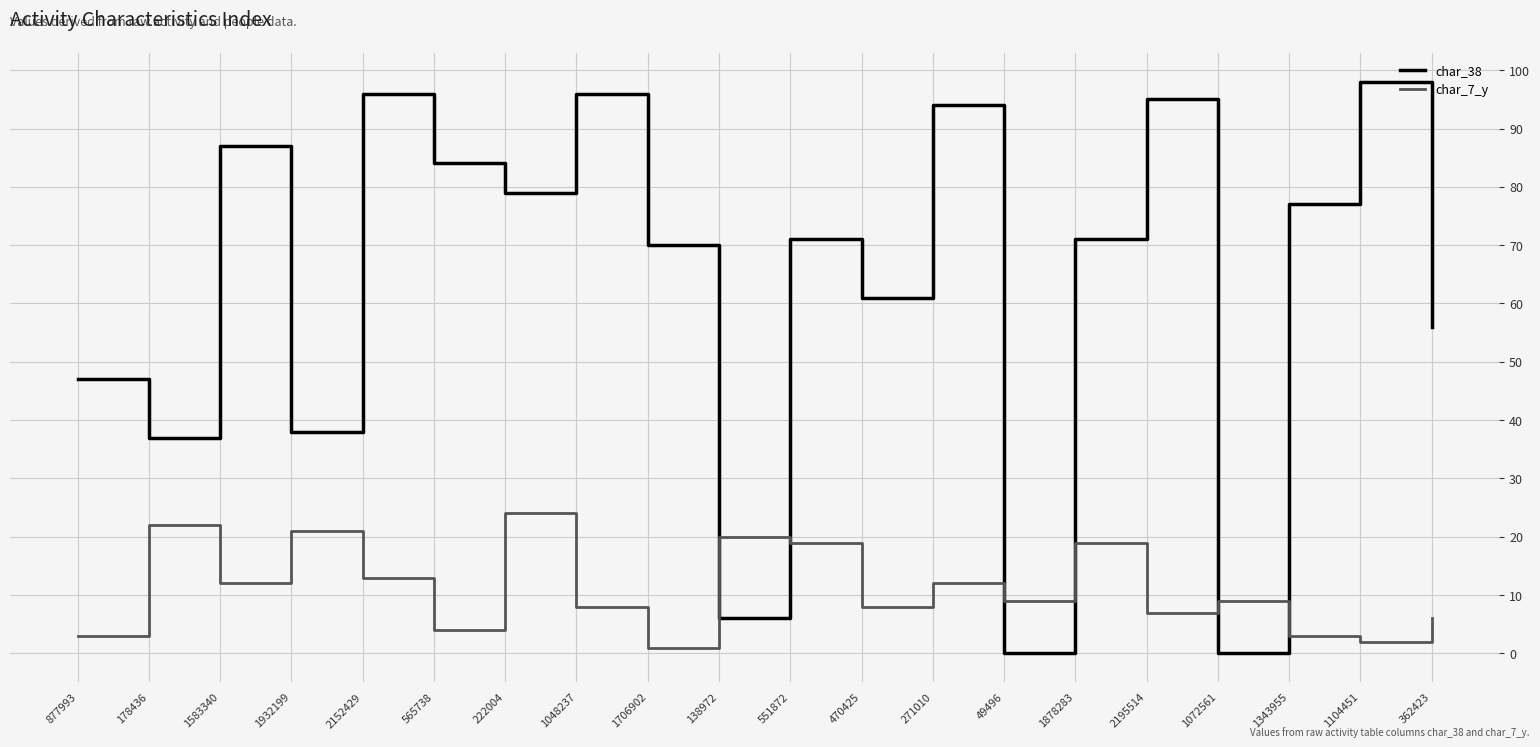

How many series are shown in this chart?

2